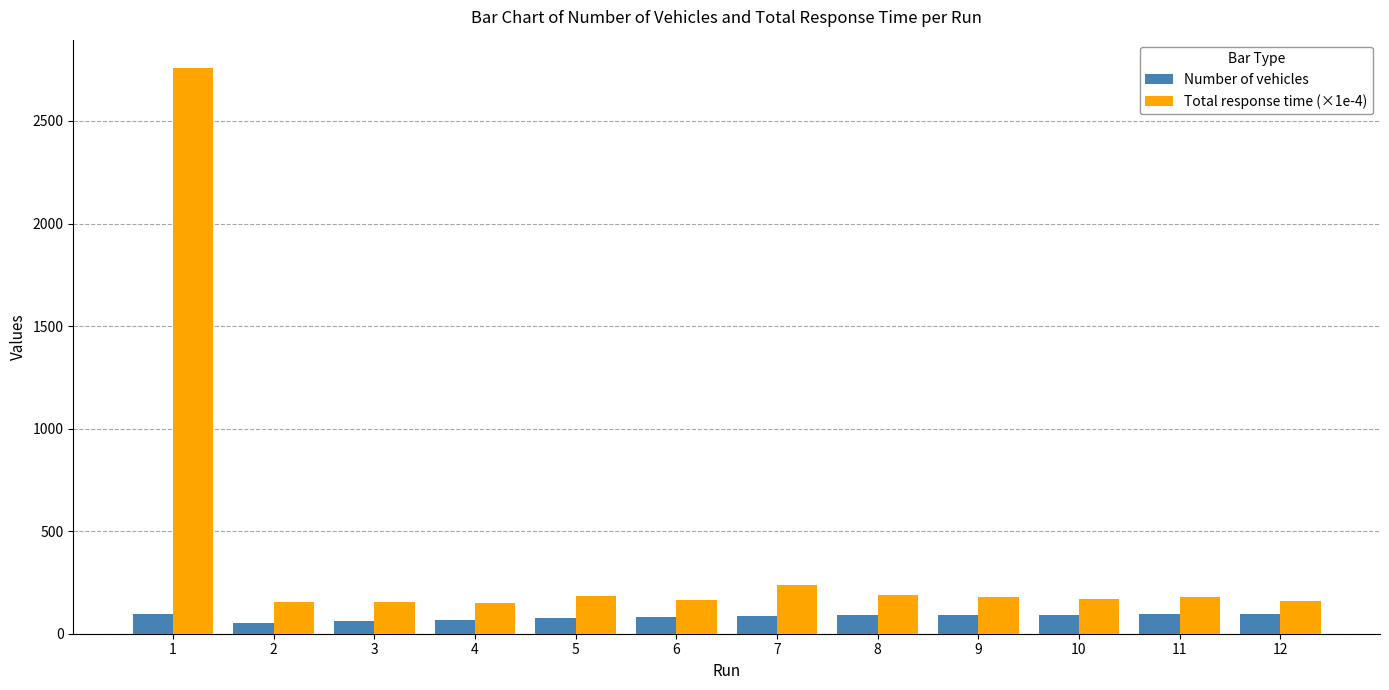

At which label is Total response time (×1e-4) closest to 1454?

7